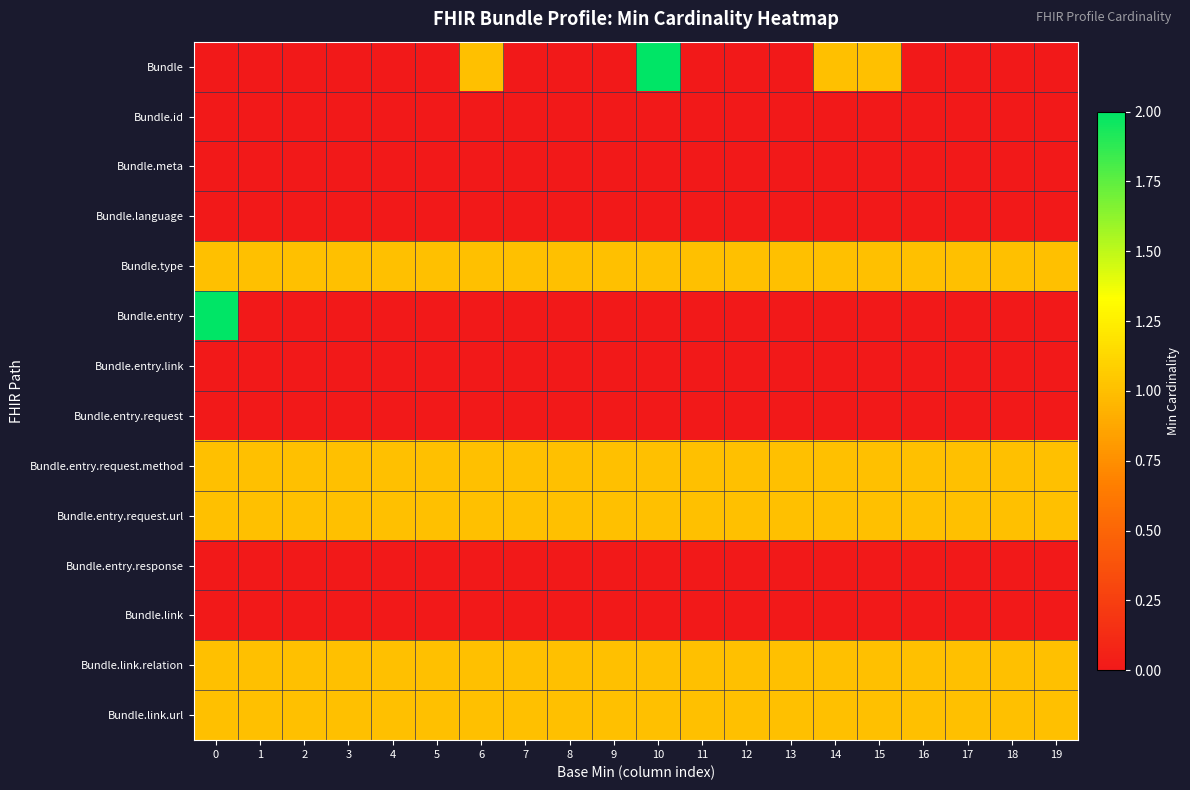

Rank the series at 1 from lowest to highest value.

Bundle, Bundle.id, Bundle.meta, Bundle.language, Bundle.entry, Bundle.entry.link, Bundle.entry.request, Bundle.entry.response, Bundle.link, Bundle.type, Bundle.entry.request.method, Bundle.entry.request.url, Bundle.link.relation, Bundle.link.url